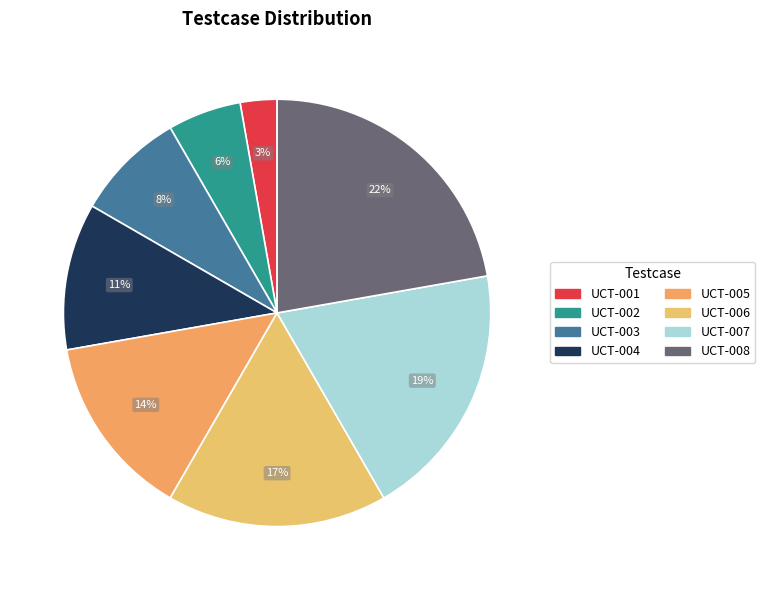

Which category has the biggest portion of the pie?

UCT-008